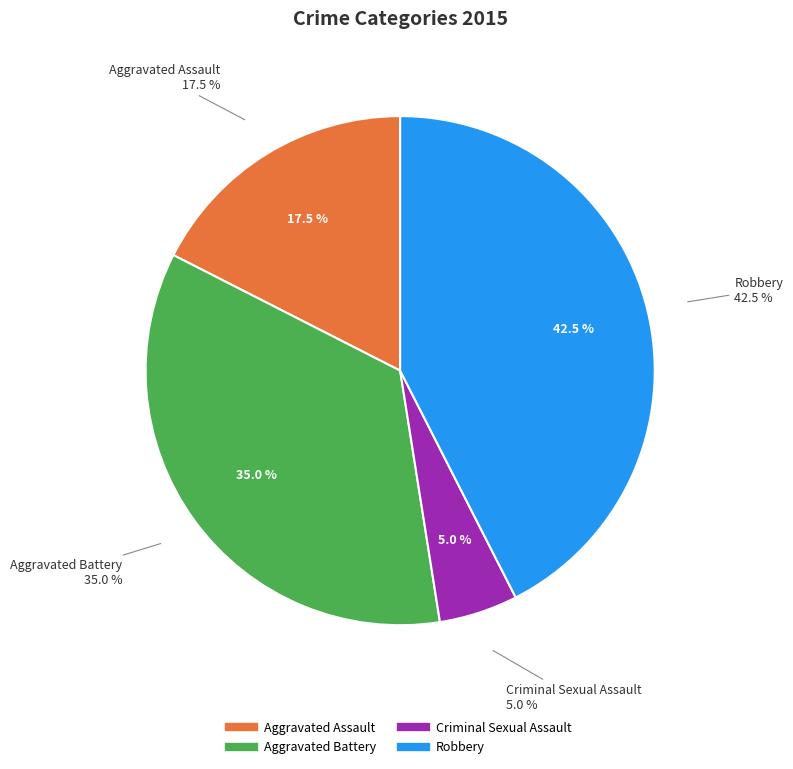

To the nearest percent, what is the difference between the Criminal Sexual Assault and Robbery slice percentages?

38%